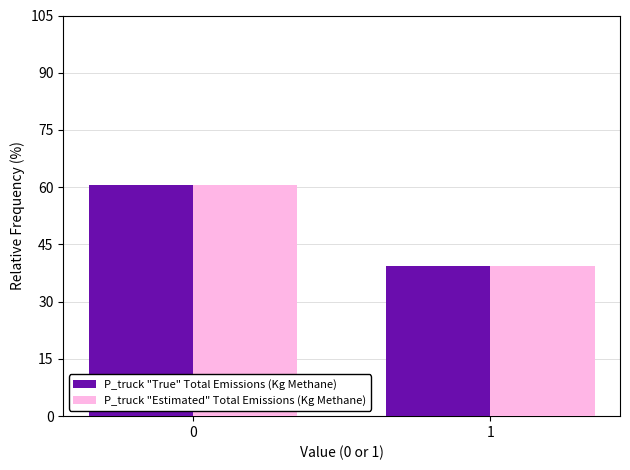

The value of P_truck "Estimated" Total Emissions (Kg Methane) at 1 is 61.7. True or false?

False